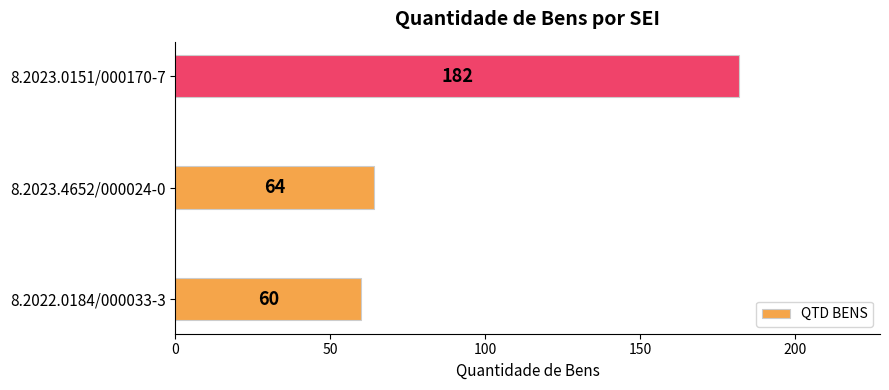

List the labels in order of value, smallest first.

8.2022.0184/000033-3, 8.2023.4652/000024-0, 8.2023.0151/000170-7